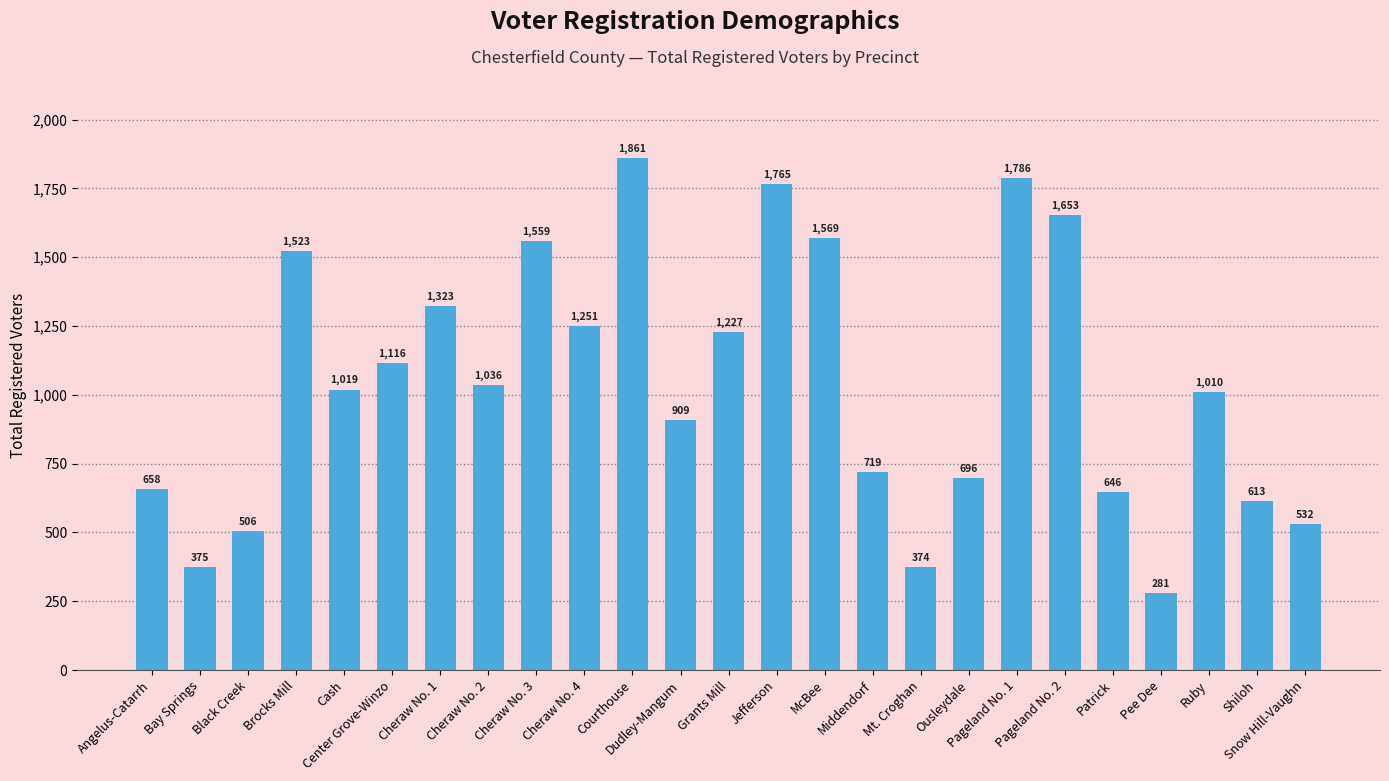

List the labels in order of value, largest first.

Courthouse, Pageland No. 1, Jefferson, Pageland No. 2, McBee, Cheraw No. 3, Brocks Mill, Cheraw No. 1, Cheraw No. 4, Grants Mill, Center Grove-Winzo, Cheraw No. 2, Cash, Ruby, Dudley-Mangum, Middendorf, Ousleydale, Angelus-Catarrh, Patrick, Shiloh, Snow Hill-Vaughn, Black Creek, Bay Springs, Mt. Croghan, Pee Dee